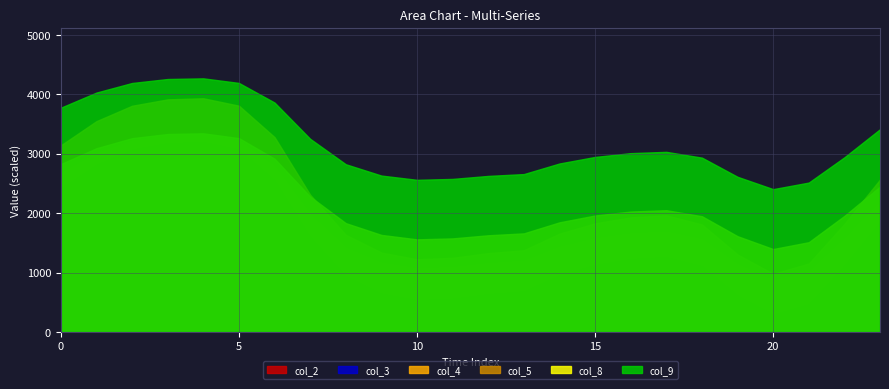

Count the number of categories in the chart.

24